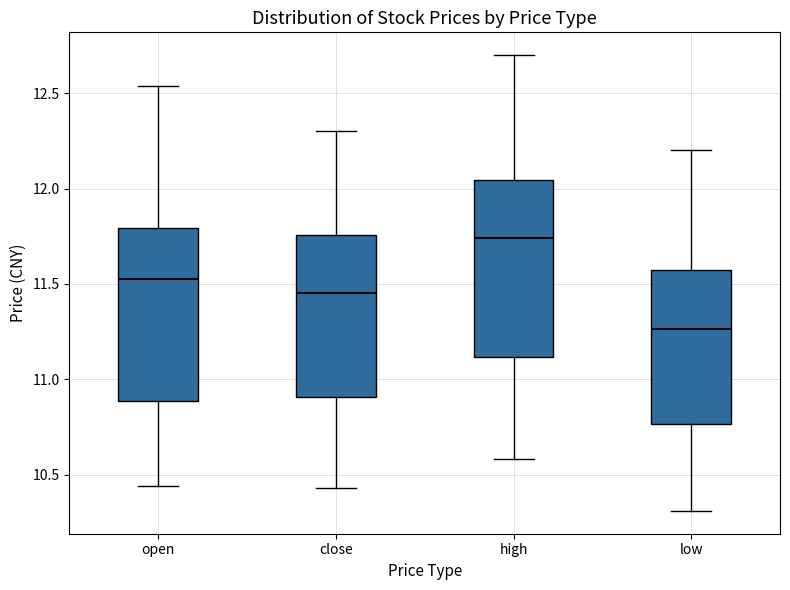

Reading left to right, read every box against the y-axis: the position of its median line, the range the box covers, and the ends of its whiskers. The values are not printed on the chart, so give them approximately, as read against the axis.

open: median 11.55, box 10.90 to 11.80, whiskers 10.45 to 12.55
close: median 11.45, box 10.90 to 11.75, whiskers 10.45 to 12.30
high: median 11.75, box 11.10 to 12.05, whiskers 10.60 to 12.70
low: median 11.25, box 10.75 to 11.60, whiskers 10.30 to 12.20